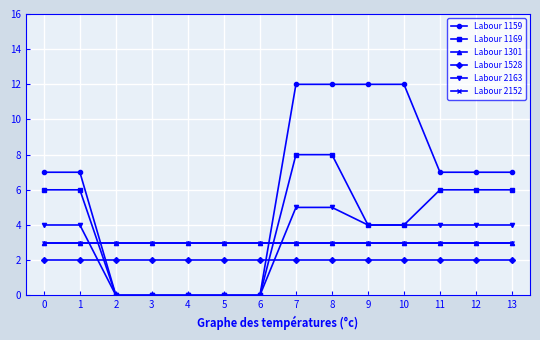

True or false: Labour 1169 and Labour 1159 cross at least once.

False